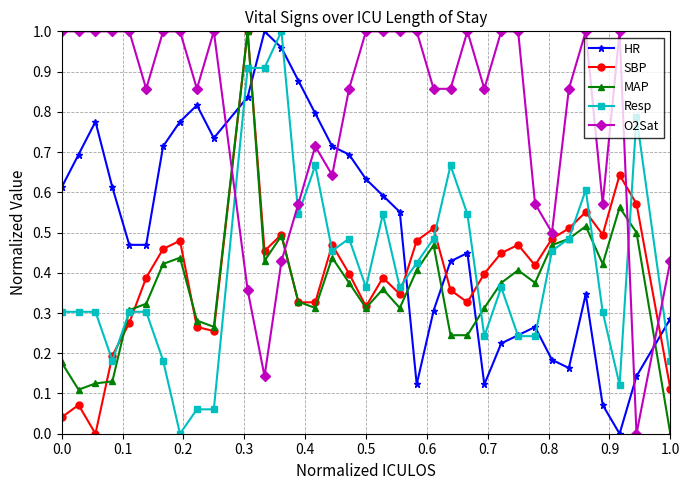

True or false: Resp has more than 1 points higher than both neighbors.

True